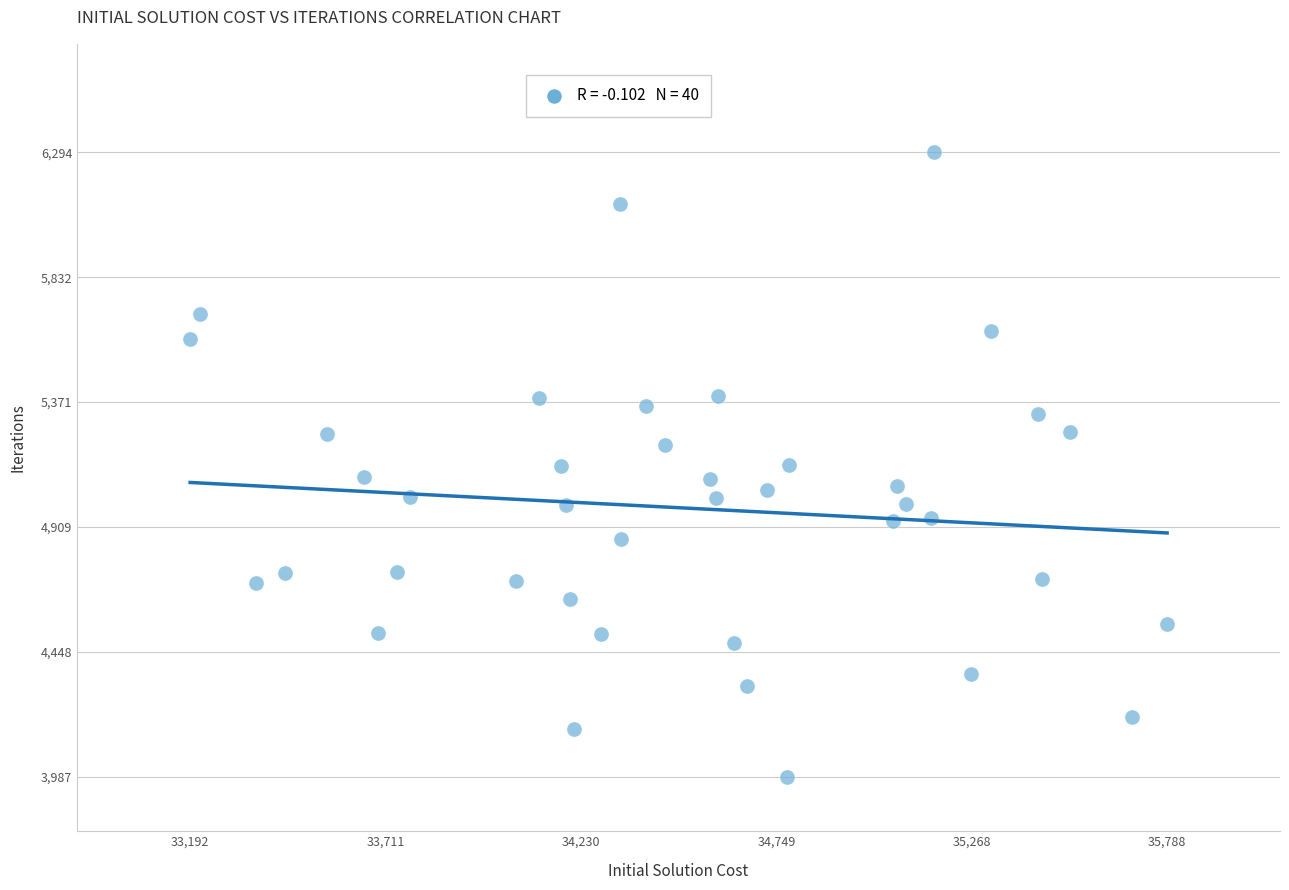

What is the range of Y values (max minus min)?

2307